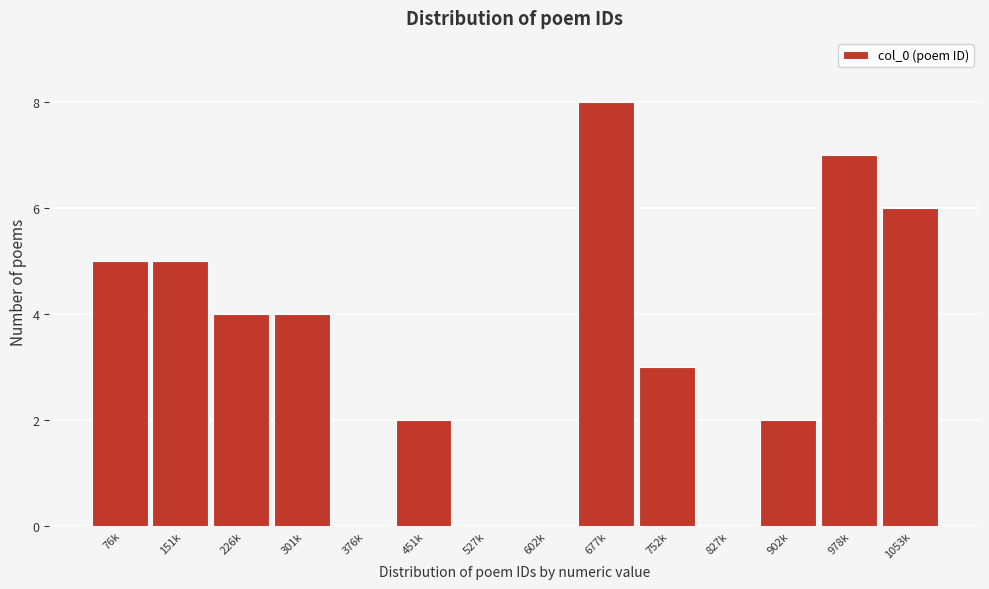

Reading left to right, list all the values displayed in this chart.

76k=5	151k=5	226k=4	301k=4	376k=0	451k=2	527k=0	602k=0	677k=8	752k=3	827k=0	902k=2	978k=7	1053k=6